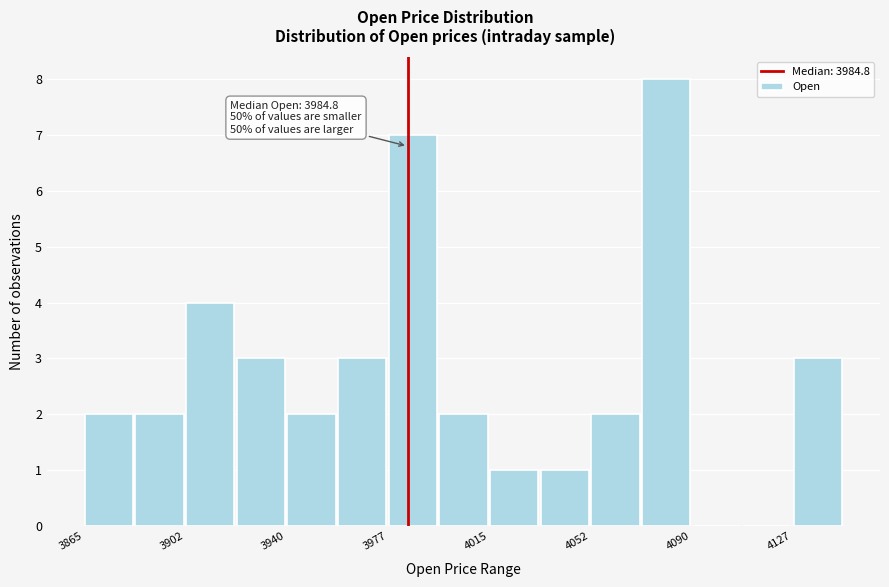

Around what value on the x-axis is the tallest bar? Give the approximate position of its centre, as read against the axis.

4080